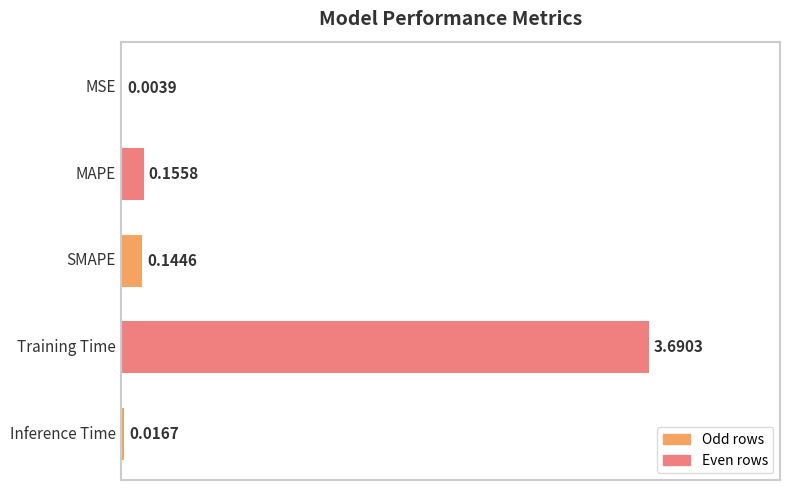

Are the bars grouped side by side (vs. stacked)?

No